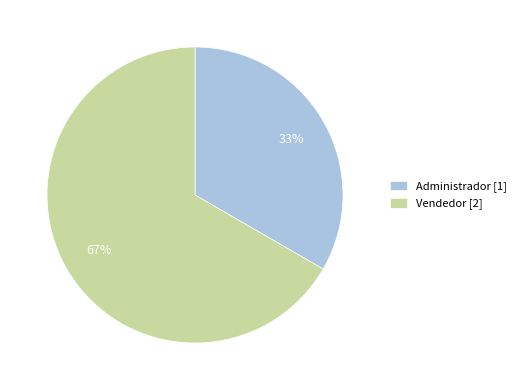

To the nearest percent, what is the combined percentage of Administrador [1] and Vendedor [2]?

100%